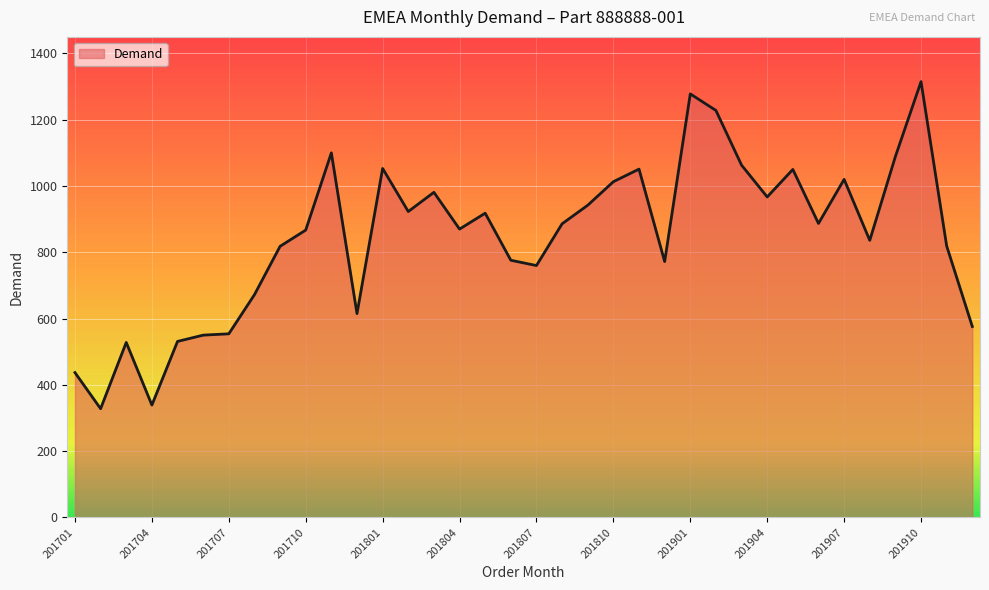

What is the maximum value shown in the chart?

1315